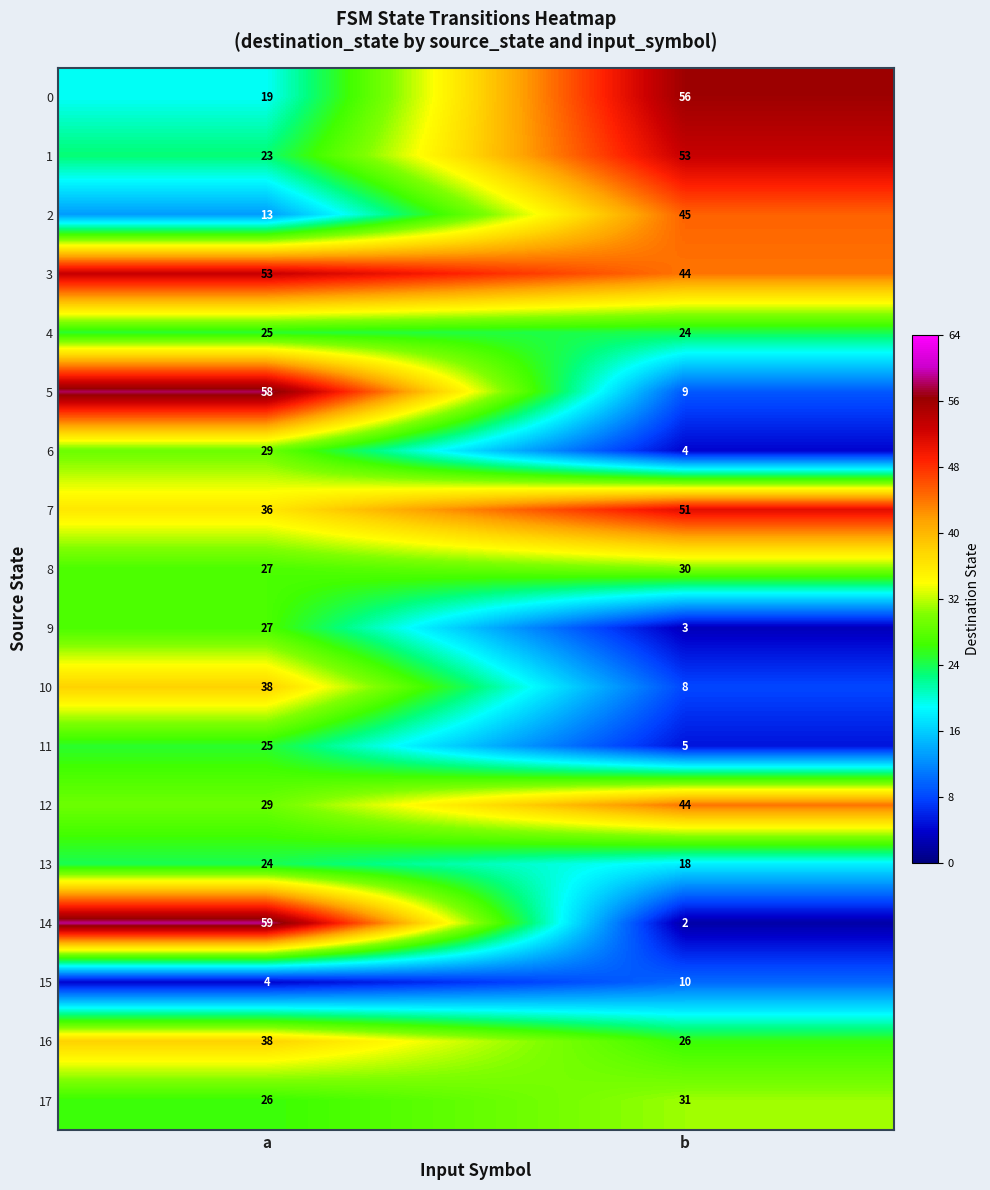

Rank the categories by 9 value from lowest to highest.

b, a